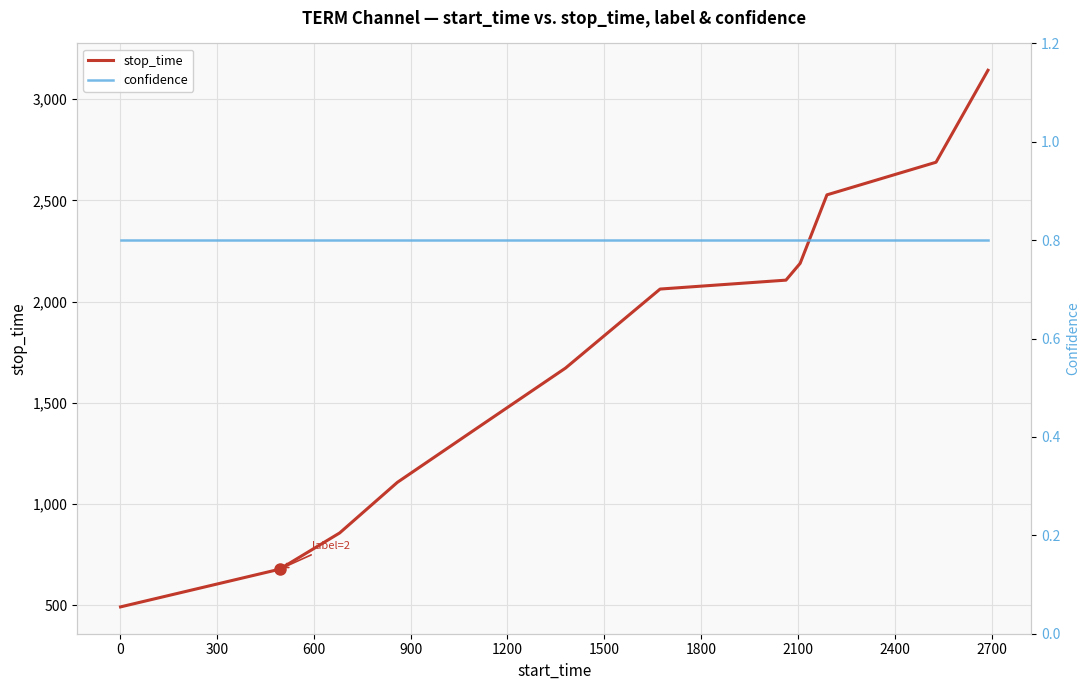

Reading left to right, transcribe all the data shown in this chart.

stop_time: 493.0	679.0	858.0	1108.0	1379.0	1672.0	2062.0	2106.0	2189.0	2527.0	2688.0	3142.0
confidence: 0.8	0.8	0.8	0.8	0.8	0.8	0.8	0.8	0.8	0.8	0.8	0.8